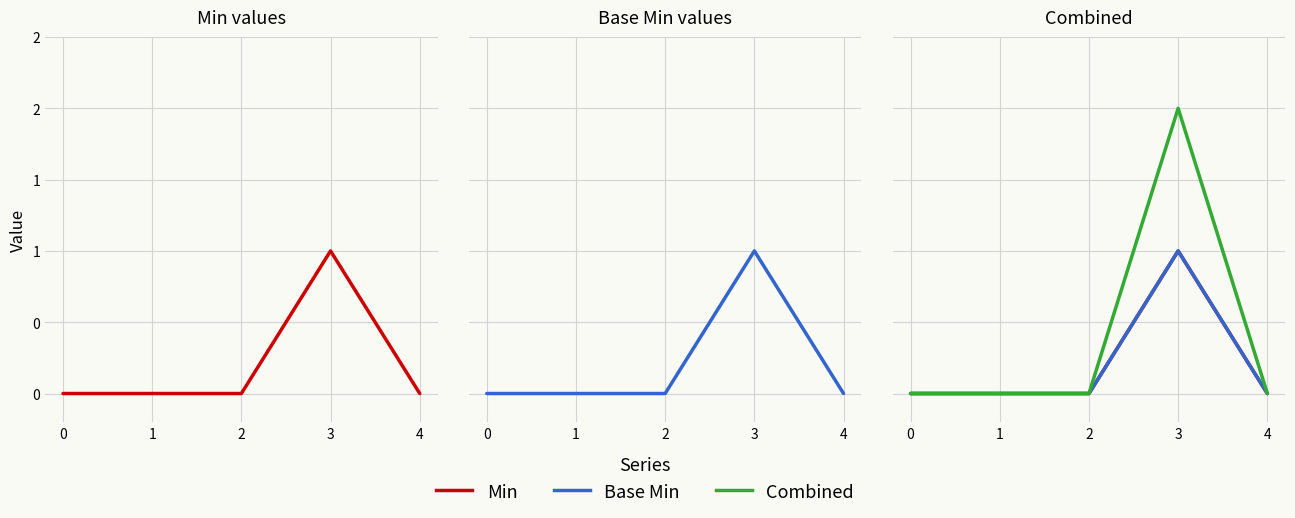

Reading right to left, extract all data points from this chart.

Min: 4=0	3=1	2=0	1=0	0=0
Base Min: 4=0	3=1	2=0	1=0	0=0
Combined: 4=0	3=2	2=0	1=0	0=0